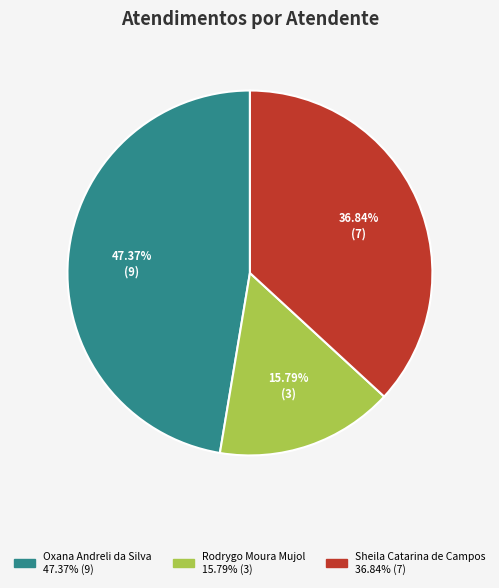

True or false: Sheila Catarina de Campos accounts for 37% of the total.

True